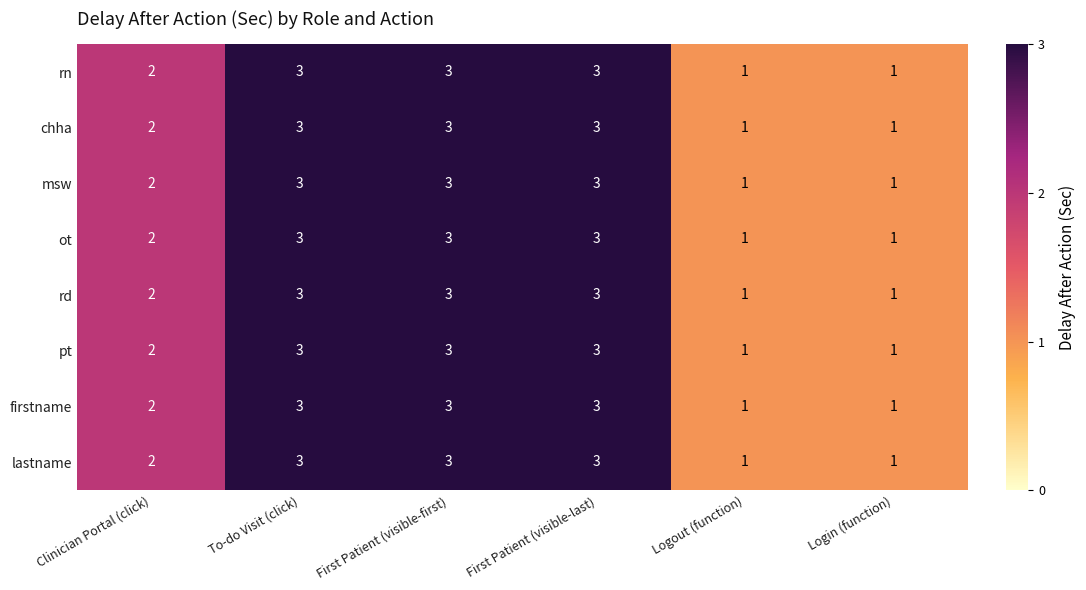

Count the number of categories in the chart.

6